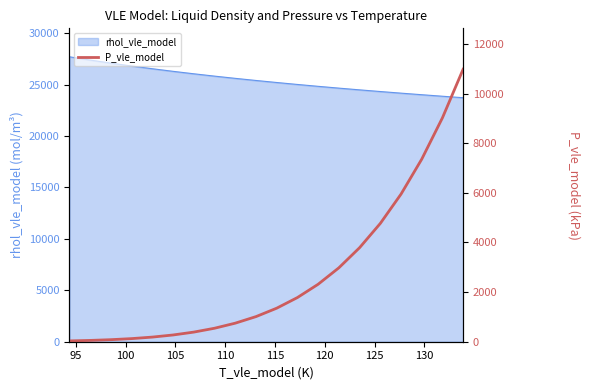

What is the minimum value shown in the chart?

32.8